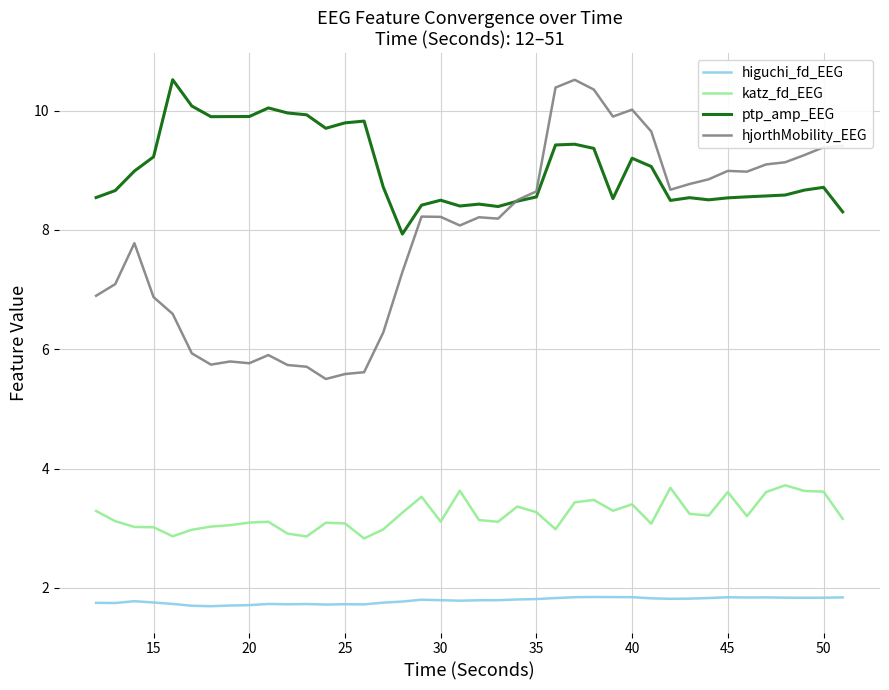

Does the chart display data point markers on the line(s)?

No